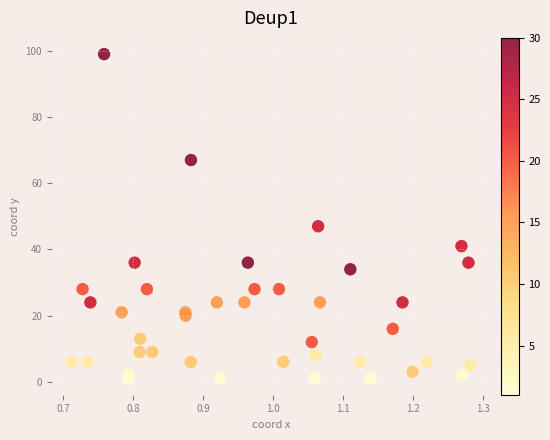

What Y value in the scatter plot is closest to 50?

47